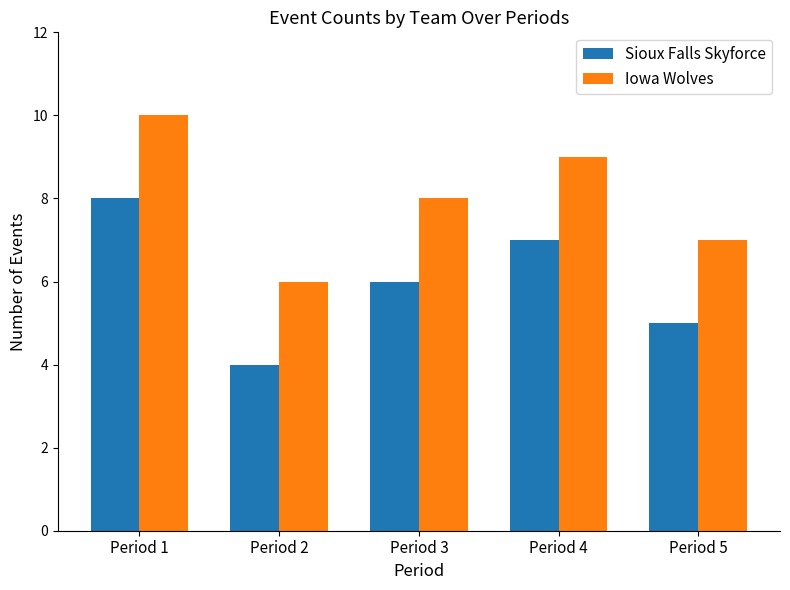

What is the difference between the maximum and minimum values in the Sioux Falls Skyforce series?

4